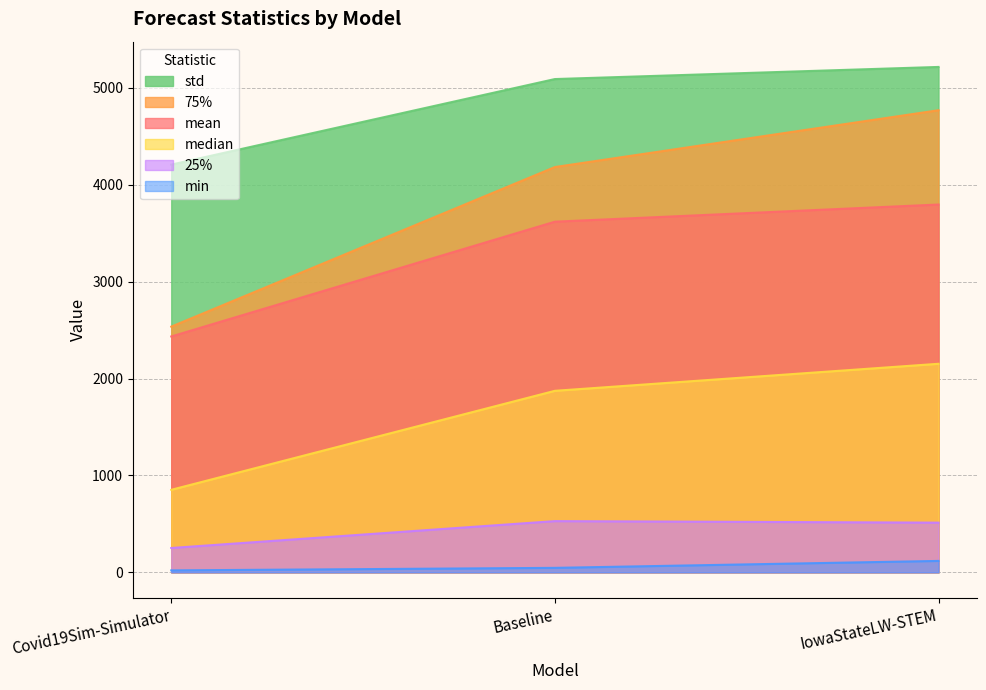

Is the value of min at Baseline greater than the value of mean at Baseline?

No